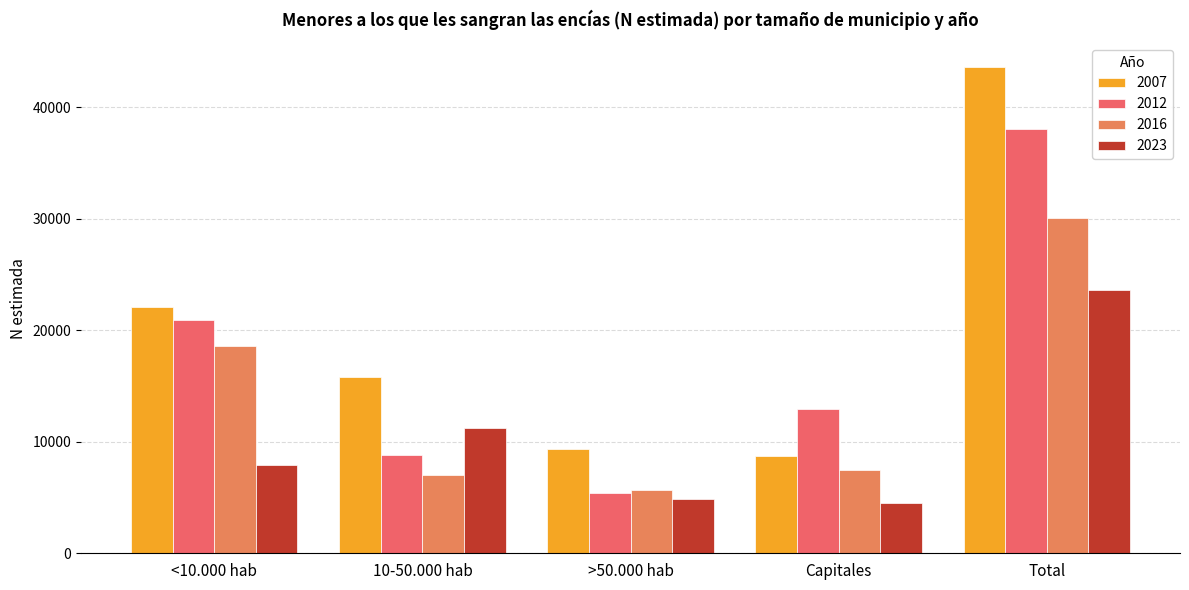

At which label does 2016 first exceed 7491?

<10.000 hab